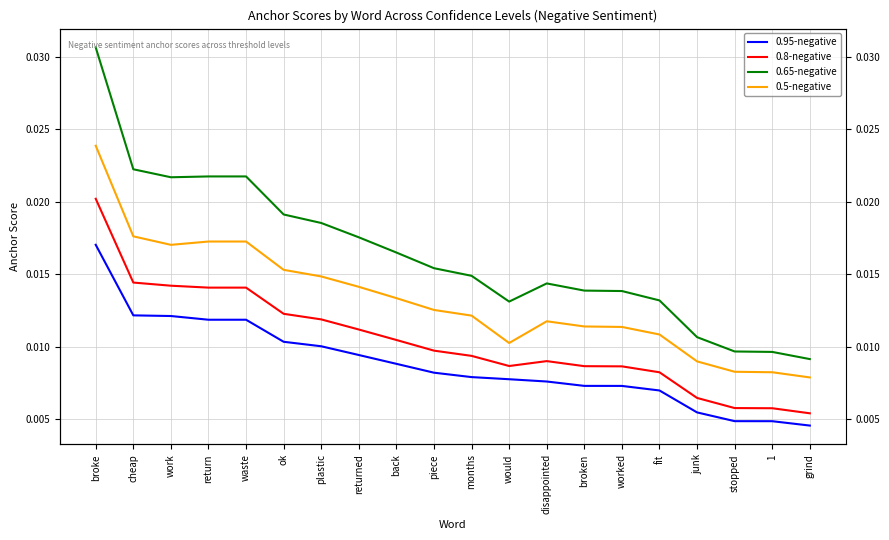

Is the value of 0.95-negative at 1 greater than the value of 0.65-negative at work?

No